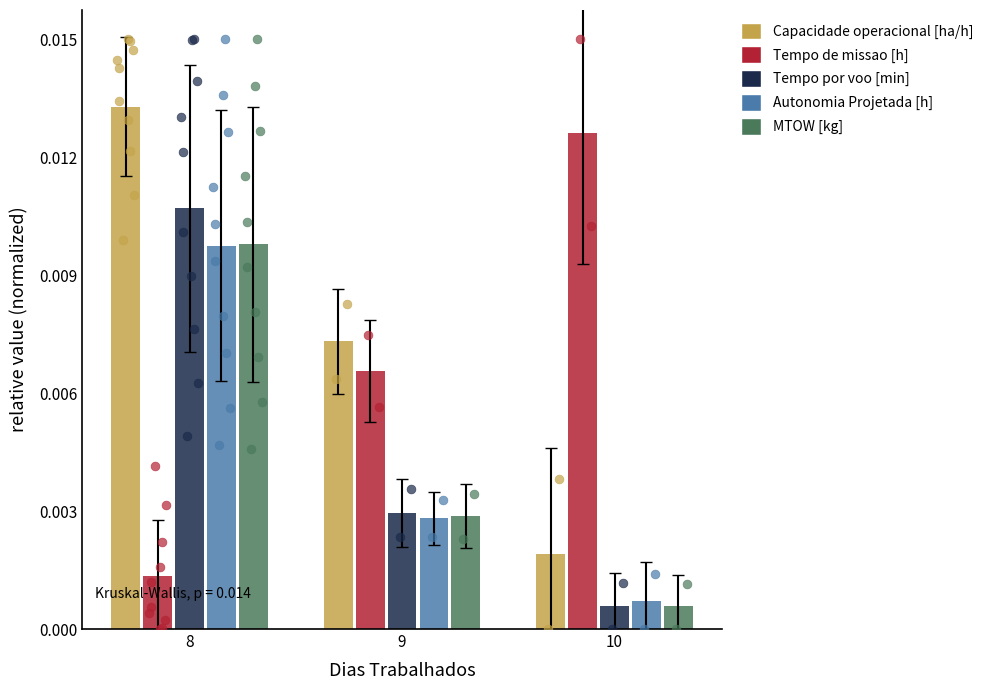

What are all the series names shown in the legend?

Capacidade operacional [ha/h], Tempo de missao [h], Tempo por voo [min], Autonomia Projetada [h], MTOW [kg]